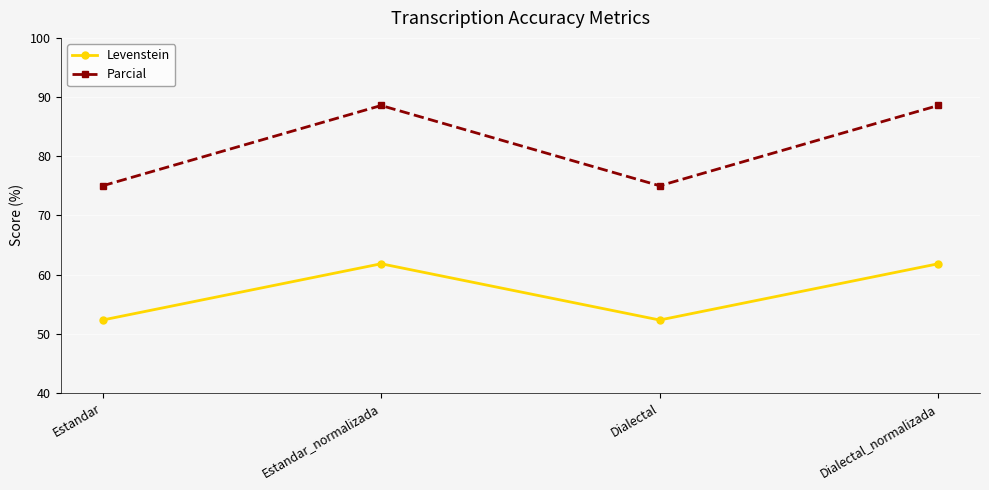

True or false: Parcial and Levenstein cross at least once.

False